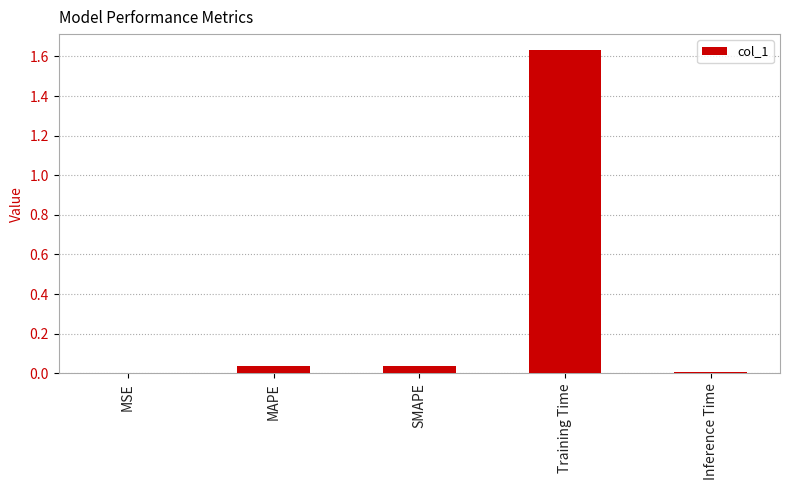

True or false: the data shows 2.1 at Training Time.

False